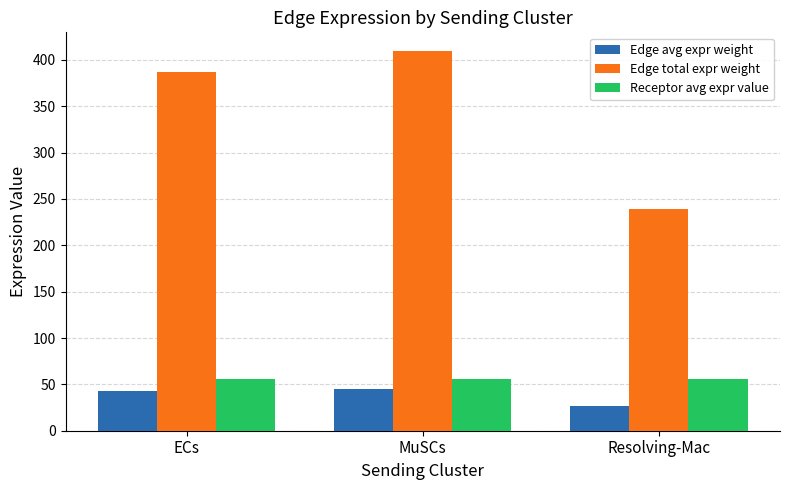

Reading left to right, extract all data points from this chart.

Edge avg expr weight: ECs=43.0	MuSCs=45.5	Resolving-Mac=26.6
Edge total expr weight: ECs=387.3	MuSCs=409.3	Resolving-Mac=239.7
Receptor avg expr value: ECs=56.1	MuSCs=56.1	Resolving-Mac=56.1